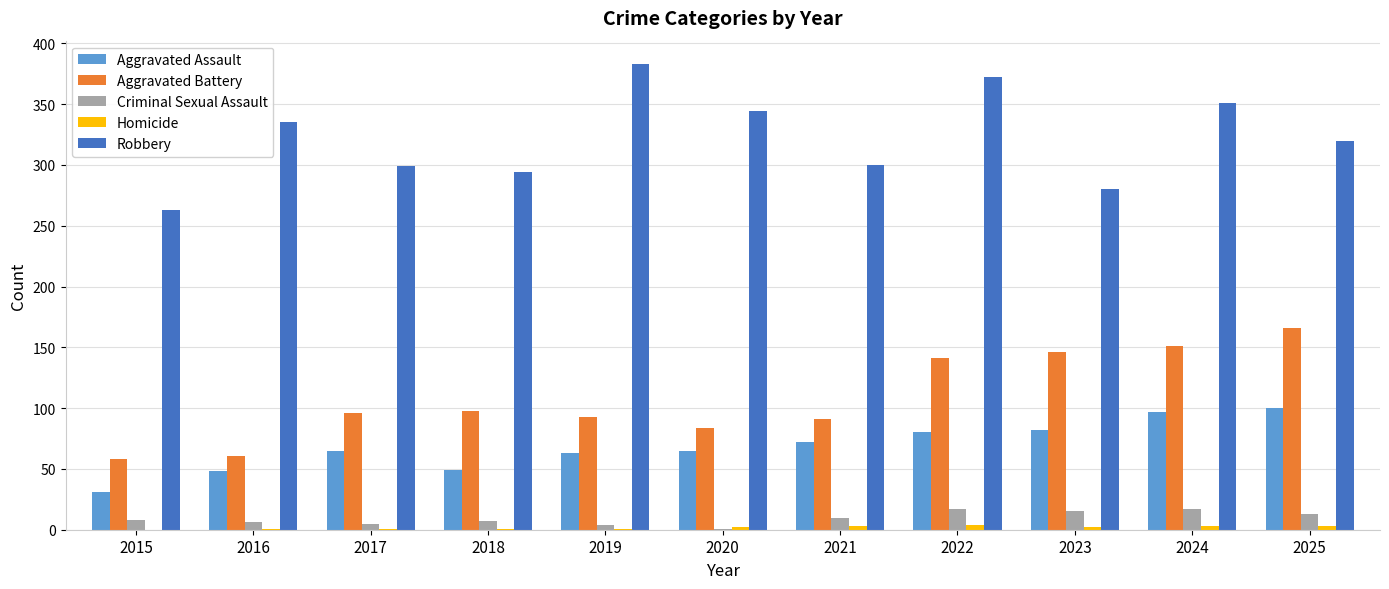

What is the maximum value shown in the chart?

383